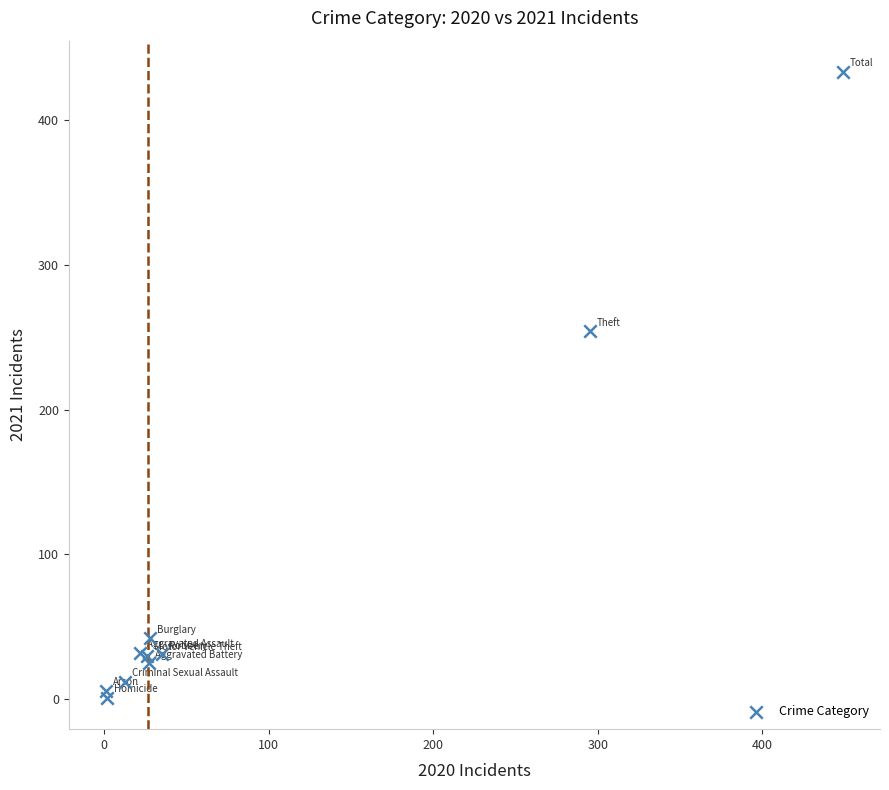

What Y value in the scatter plot is closest to 217?

254